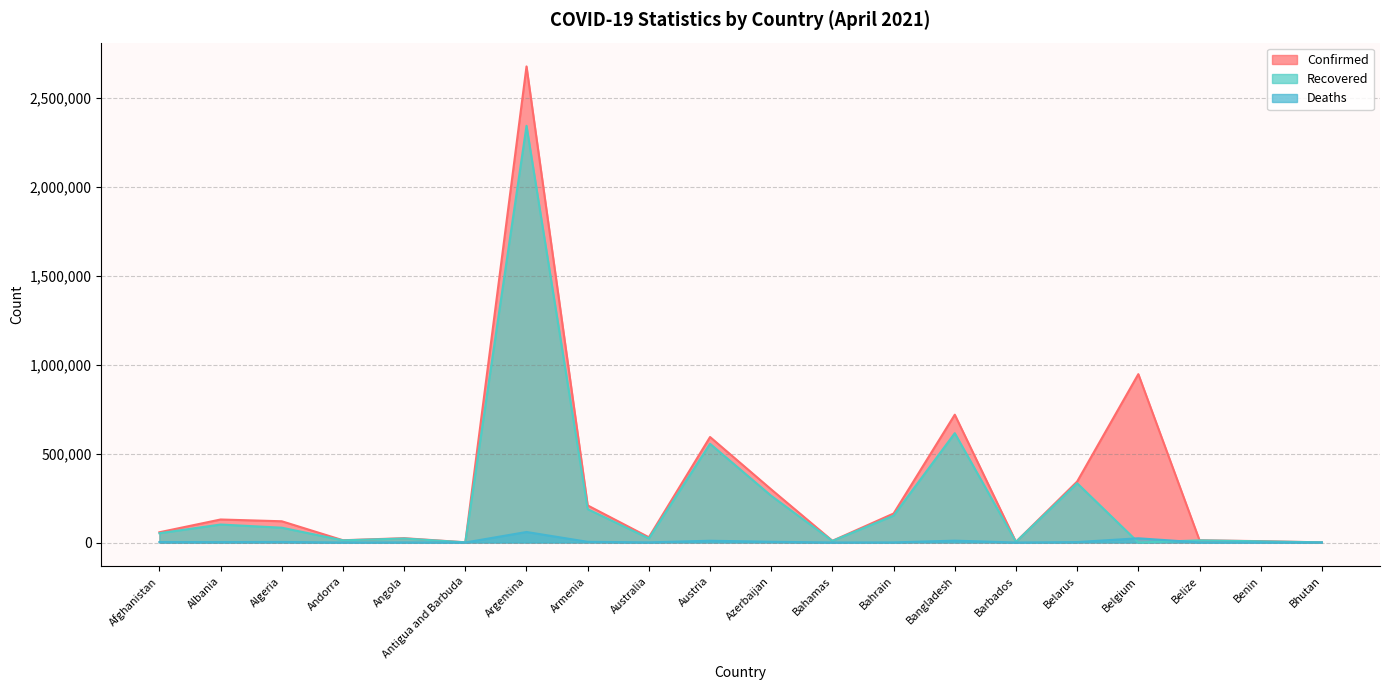

The value of Recovered at Australia is 14846. True or false?

False